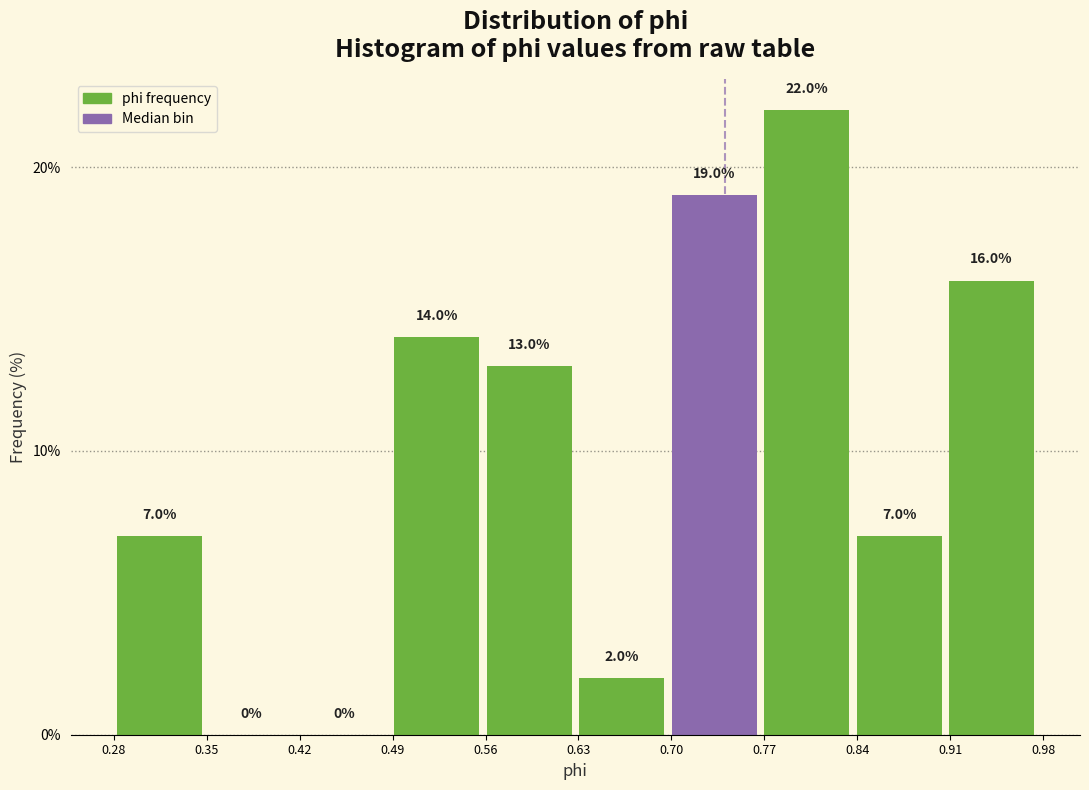

Over which range of the x-axis is the bar tallest?

0.77 to 0.84